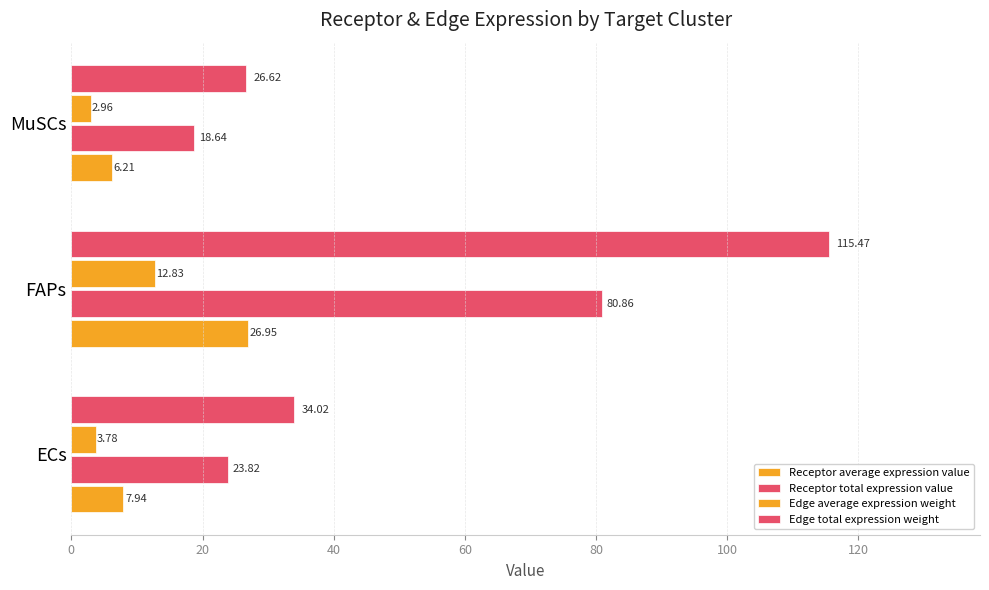

Reading right to left, extract all data points from this chart.

Receptor average expression value: 6.2	27.0	7.9
Receptor total expression value: 18.6	80.9	23.8
Edge average expression weight: 3.0	12.8	3.8
Edge total expression weight: 26.6	115.5	34.0